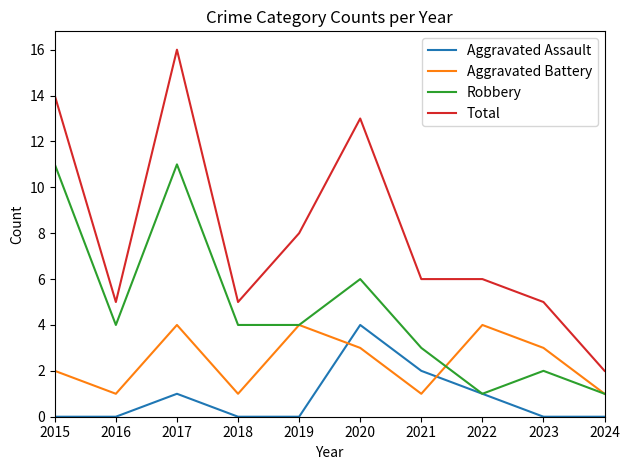

Does the chart have visible grid lines?

No